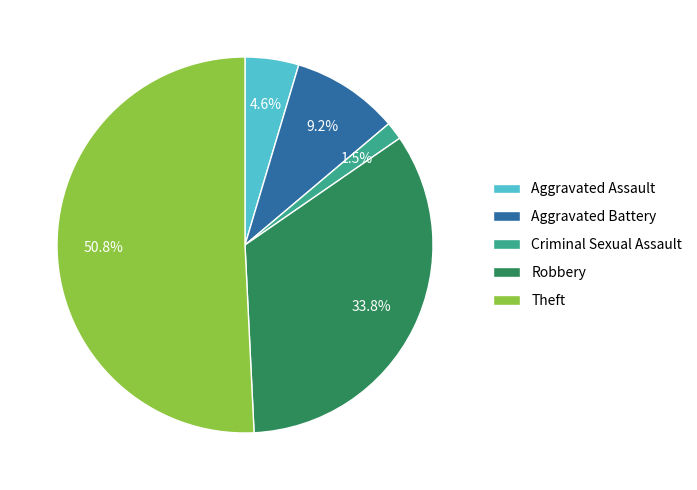

To the nearest percent, what is the average slice percentage?

20%